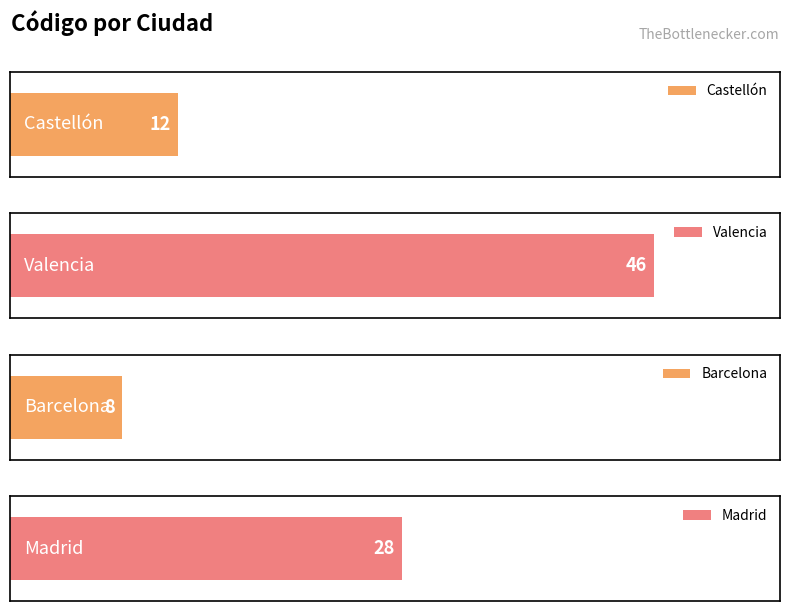

What is the value of the 1st bar from the left?

12